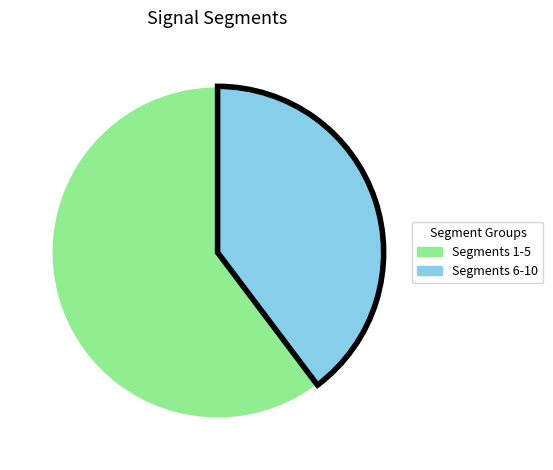

Which category has the biggest portion of the pie?

Segments 1-5